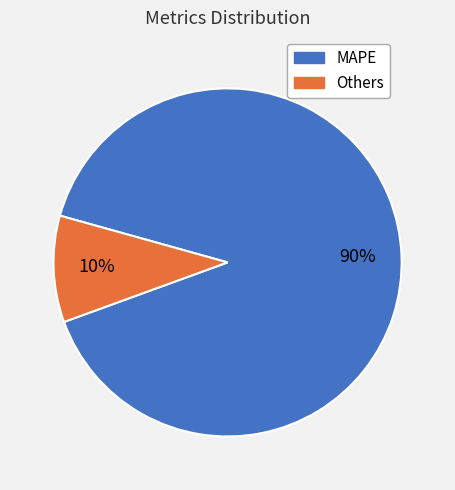

To the nearest percent, what is the average slice percentage?

50%